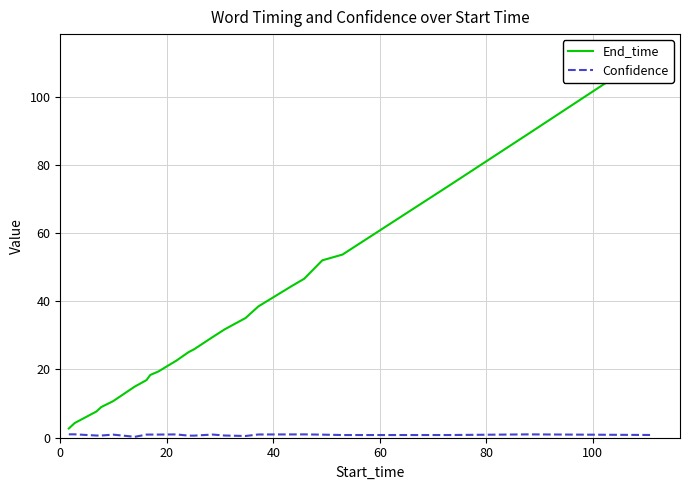

Reading right to left, transcribe all the data shown in this chart.

End_time: 112.7	89.1	74.1	53.7	52.0	46.6	44.5	38.5	35.1	31.8	29.5	25.9	25.1	22.6	19.4	18.4	16.9	15.0	10.7	9.0	7.7	4.3	2.7
Confidence: 0.8	1.0	0.8	0.8	0.9	1.0	1.0	0.9	0.5	0.6	0.9	0.6	0.6	1.0	0.9	0.9	0.9	0.3	0.9	0.6	0.6	1.0	1.0